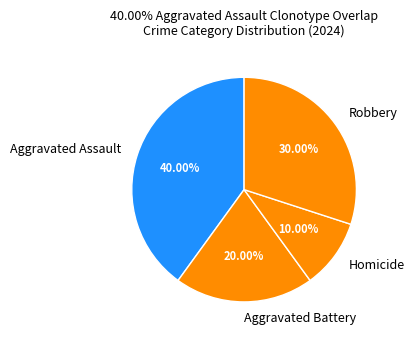

Do Aggravated Battery and Aggravated Assault together represent more than half of the pie?

Yes